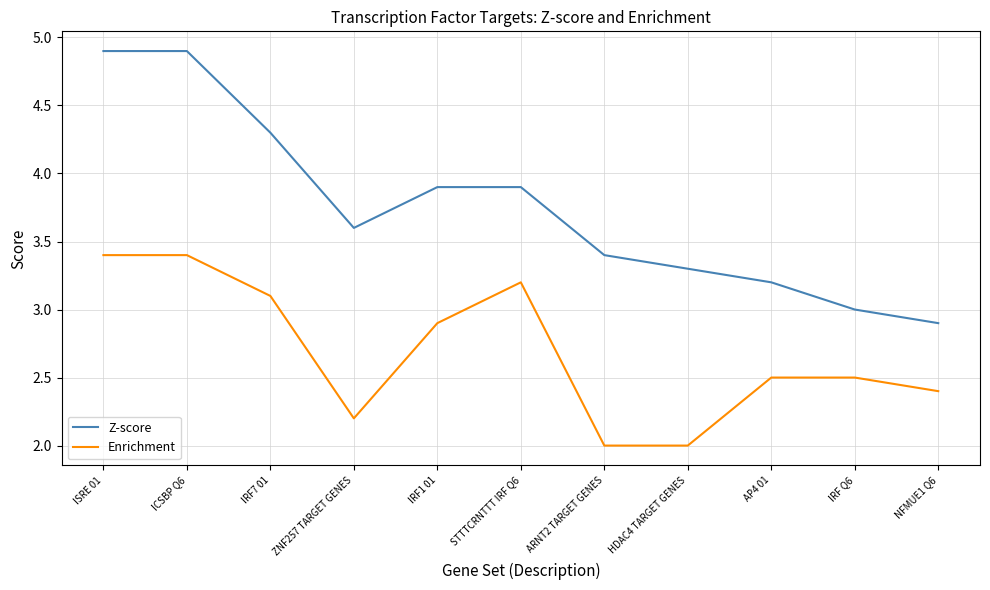

The Enrichment series shows 3.1 at IRF7 01. True or false?

True